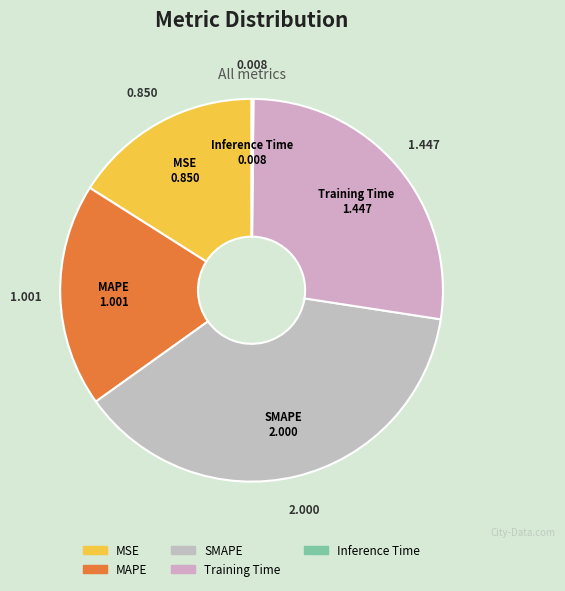

Is it true that Training Time is 27% of the pie?

True